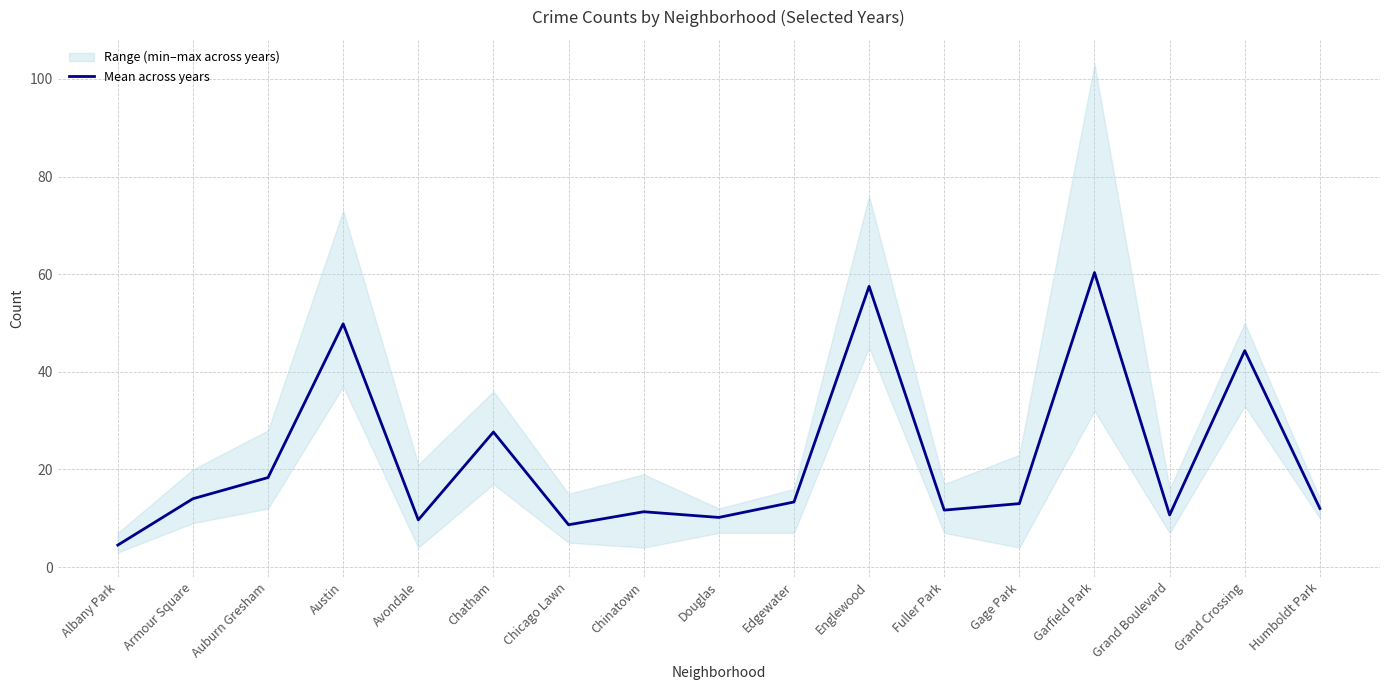

Where is the data nearest to the value 32?

Chatham